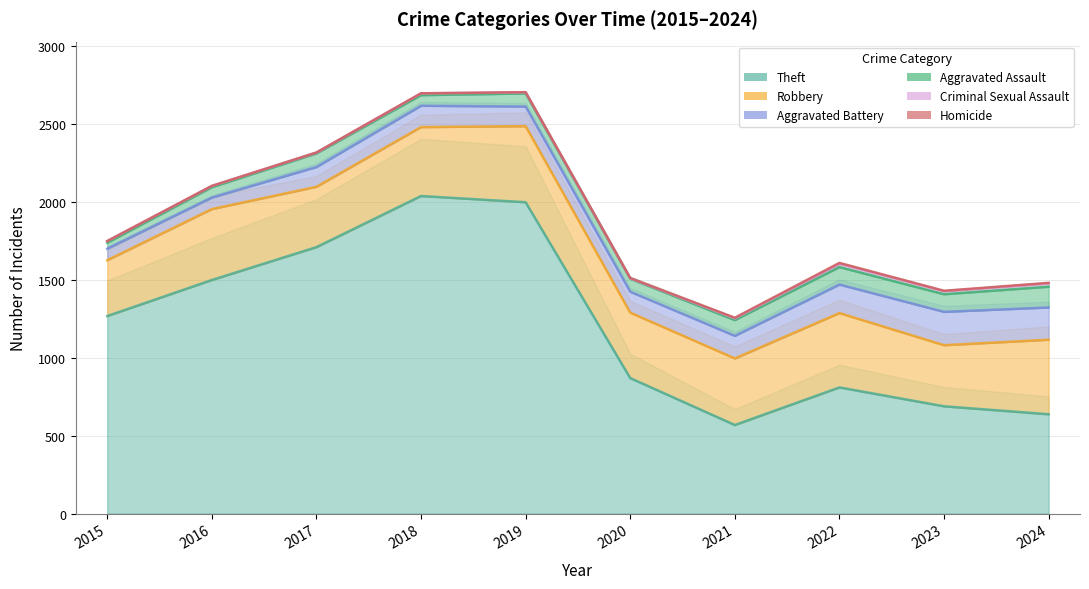

True or false: Aggravated Assault and Homicide intersect in this chart.

False